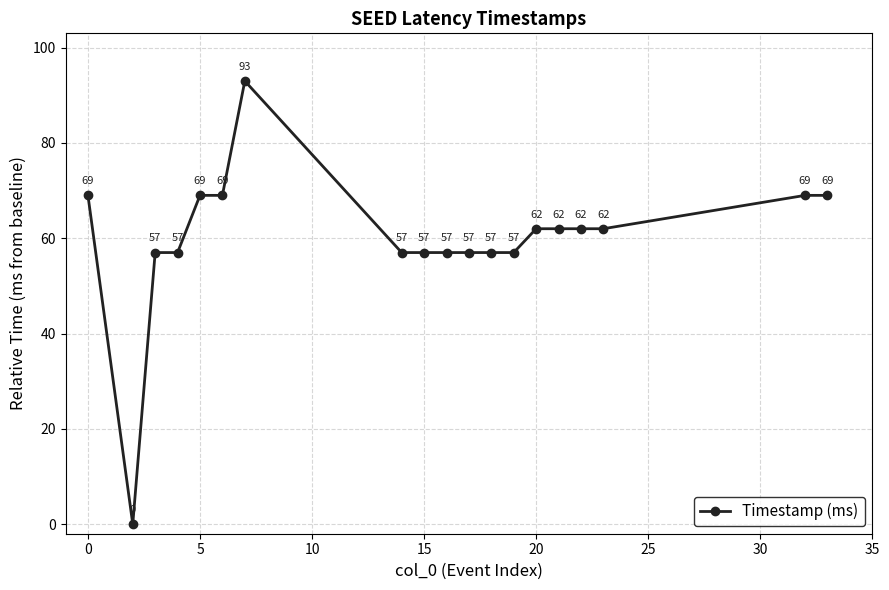

Is this an area chart (filled region under the line)?

No